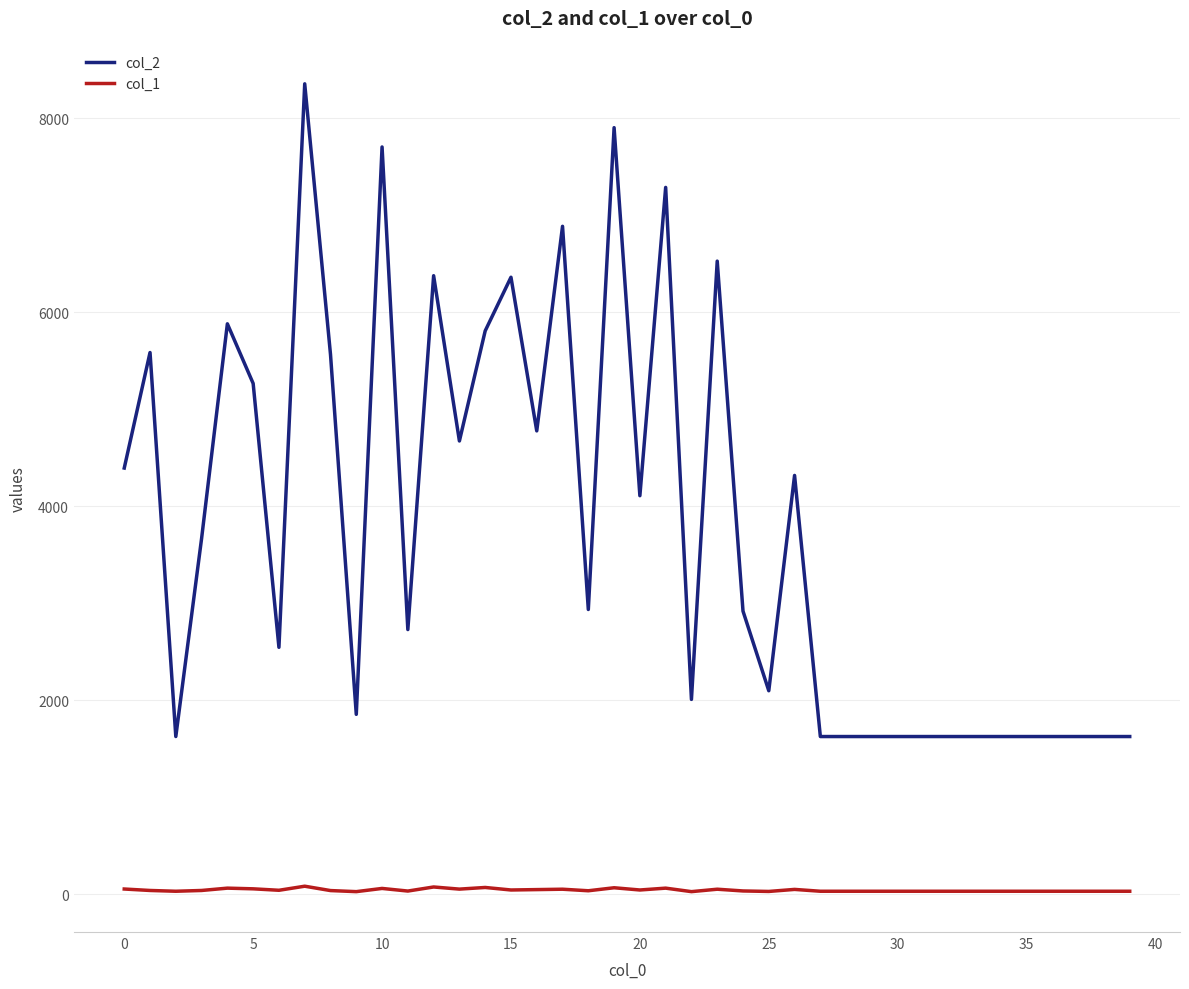

Which series has the largest range (max minus min)?

col_2